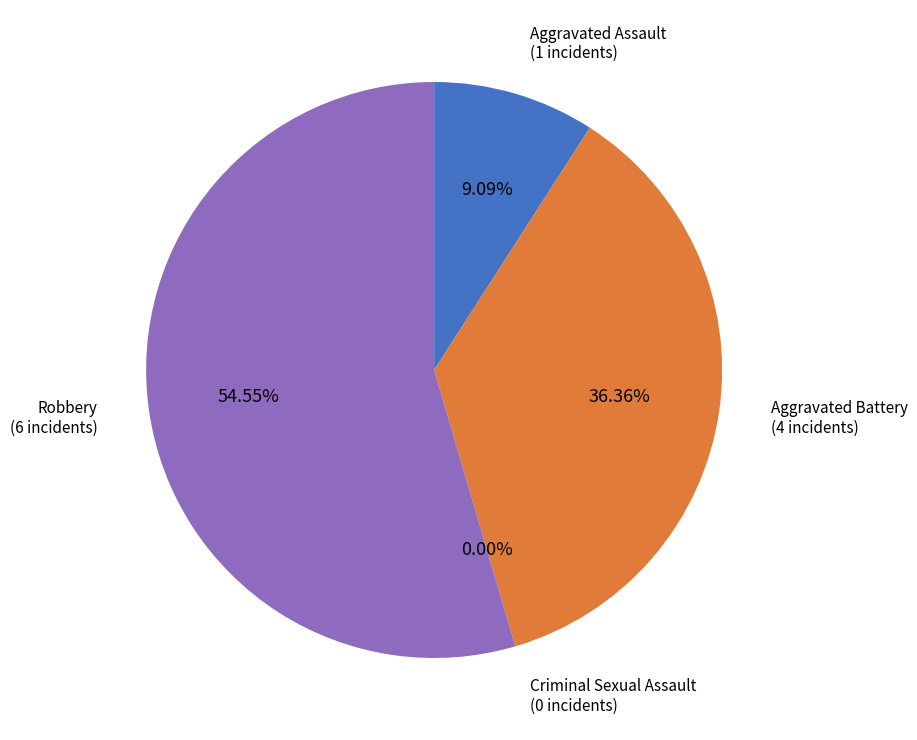

Which has a higher value, Robbery or Criminal Sexual Assault?

Robbery